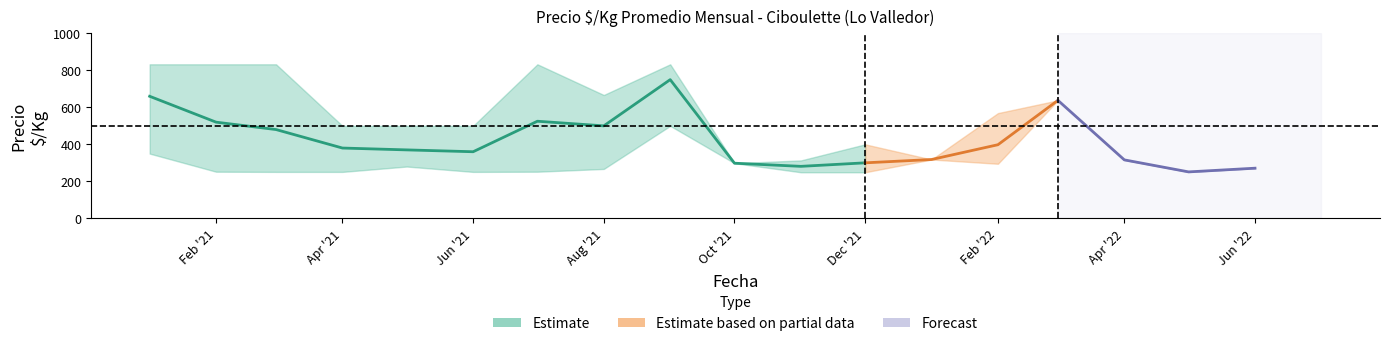

Reading right to left, what are all the values shown in this chart?

precio_mean: 271	251	316	638	398	318	300	281	298	750	500	525	360	370	380	480	520	660
precio_min: 271	251	316	638	295	318	249	249	298	500	267	252	251	280	251	251	252	350
precio_max: 271	251	316	638	569	318	400	313	298	833	667	833	500	500	500	833	833	833